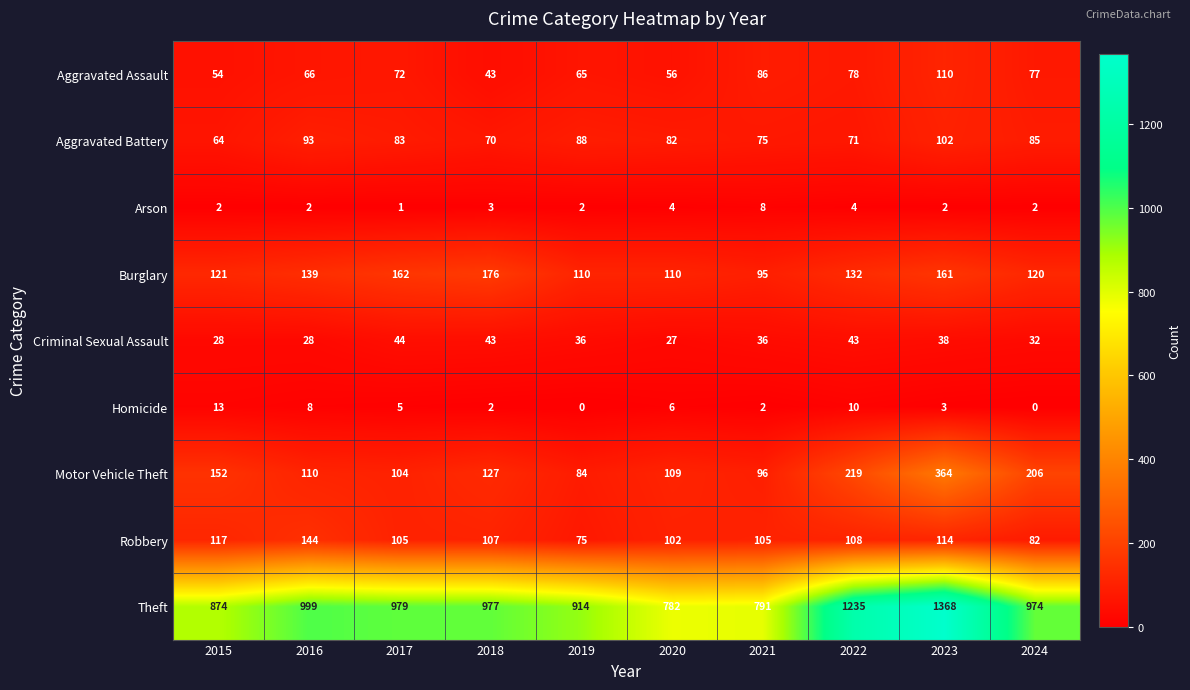

Which series changed the most between 2023 and 2024?

Theft